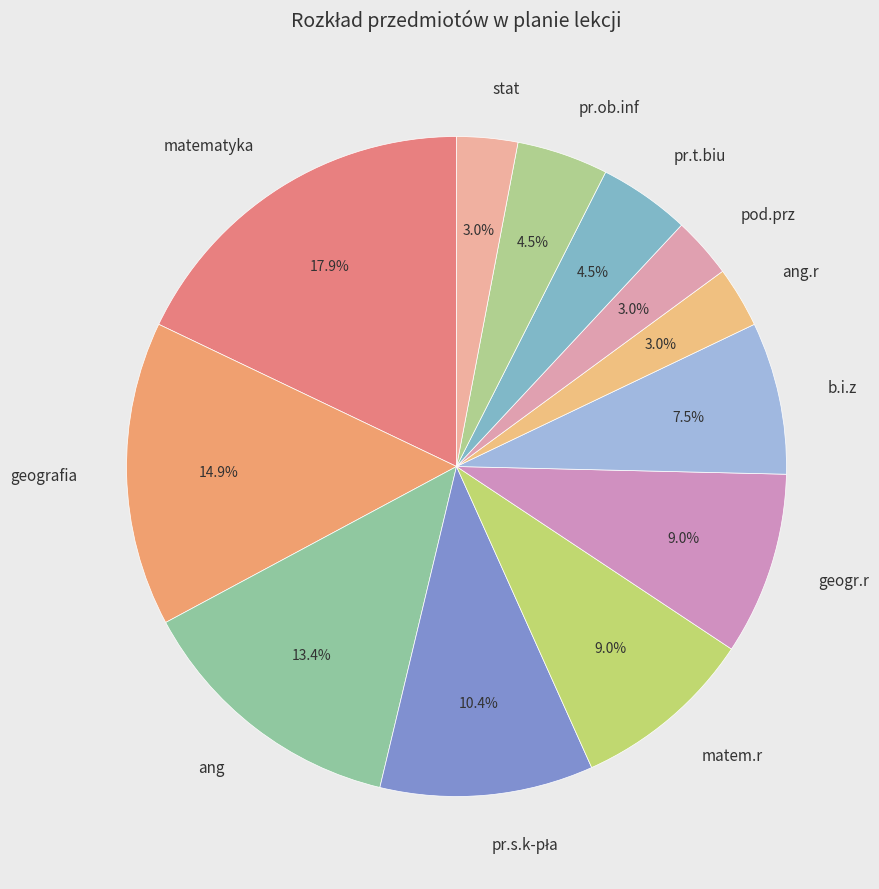

To the nearest percent, what is the combined percentage of b.i.z and pr.ob.inf?

12%